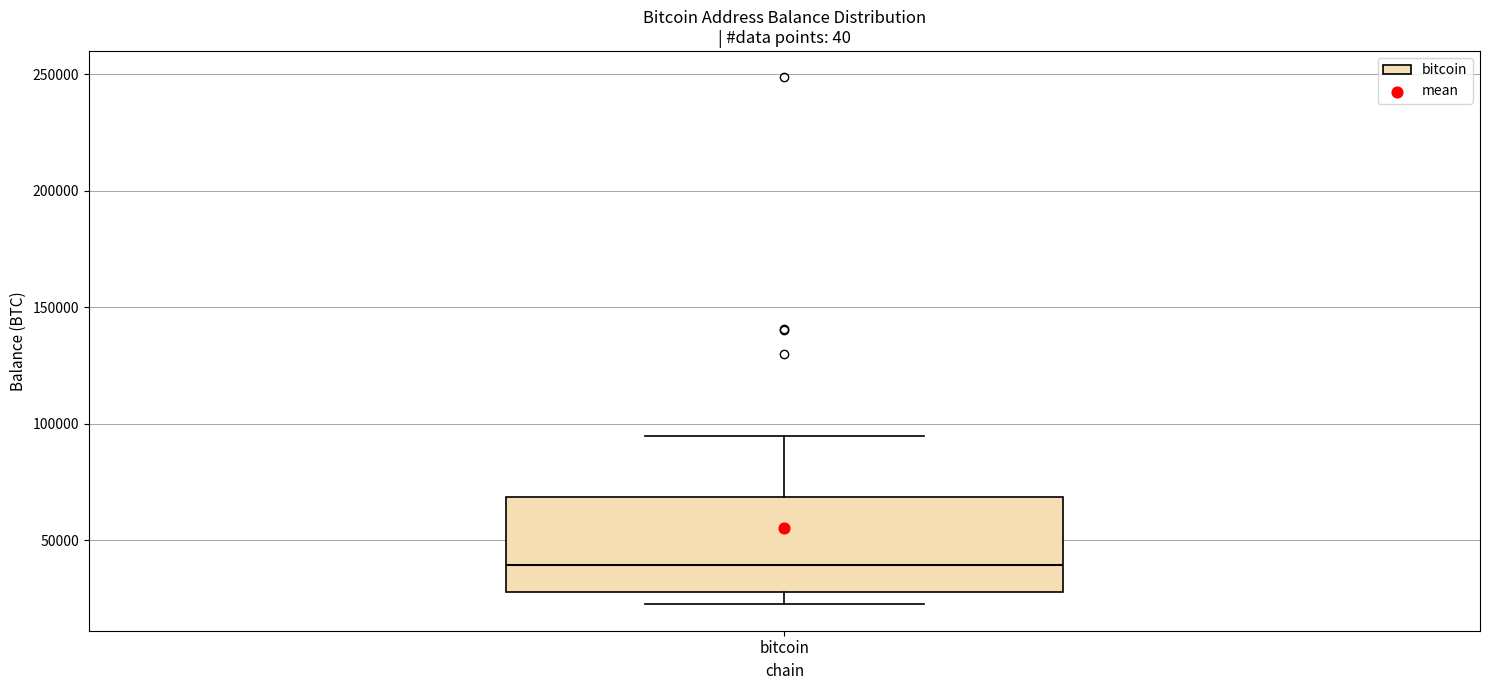

Where does the lower whisker of the box for bitcoin end on the y-axis? The values are not printed on the chart, so give them approximately, as read against the axis.

25000